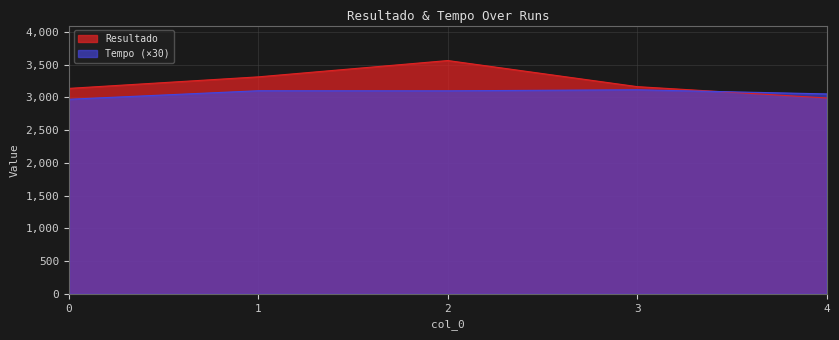

How many lines are shown in the chart?

2